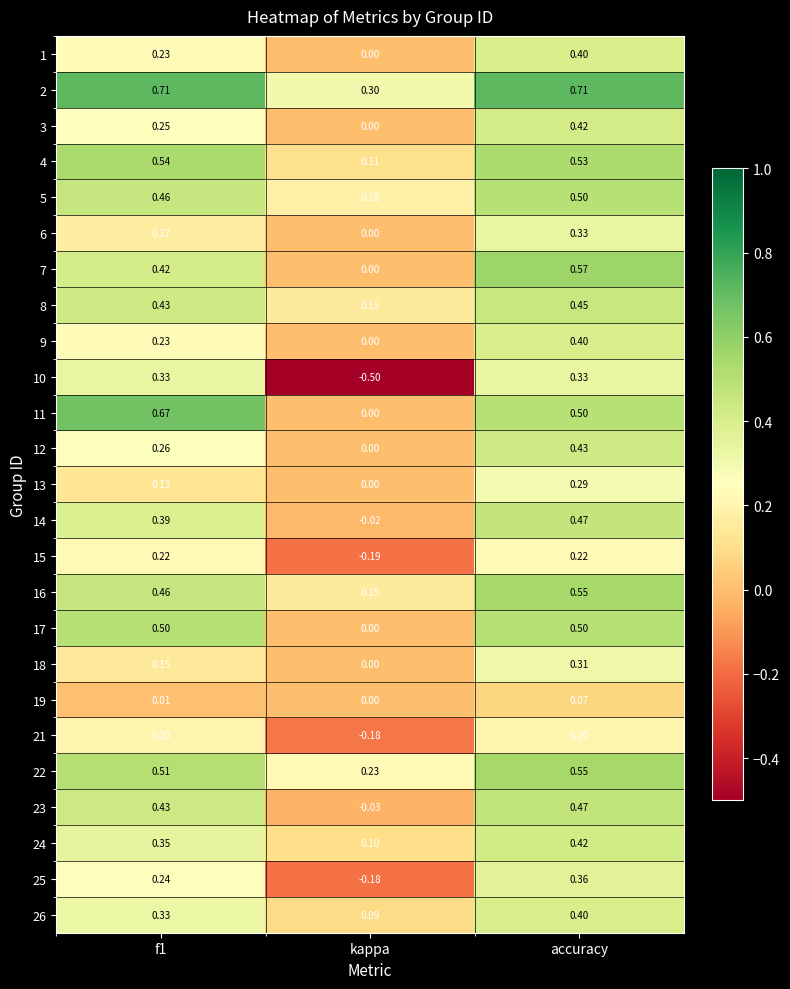

At which category is the sum across all series the highest?

accuracy